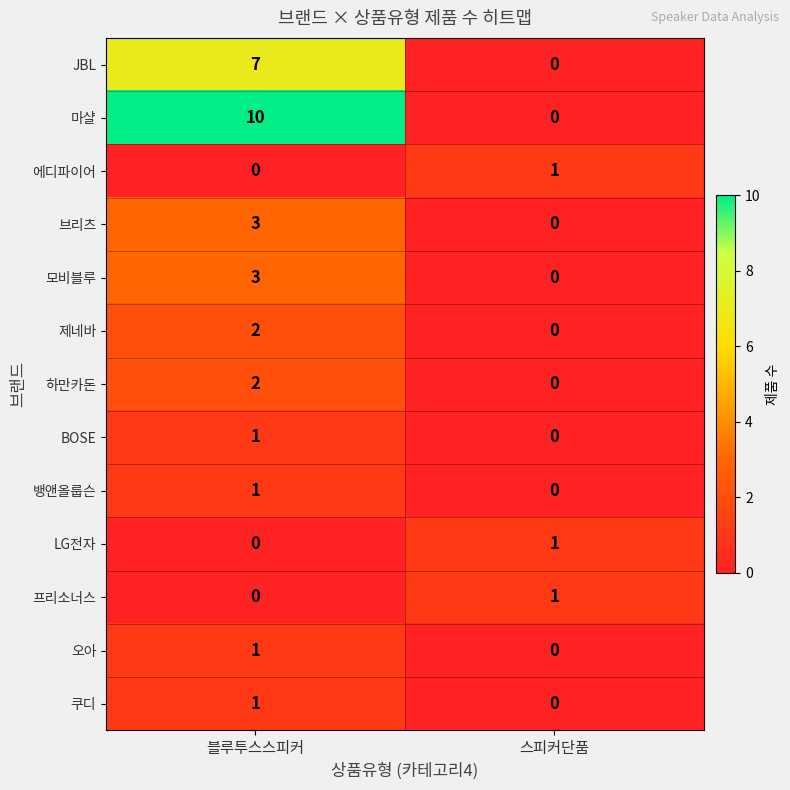

How many series are shown in this chart?

13